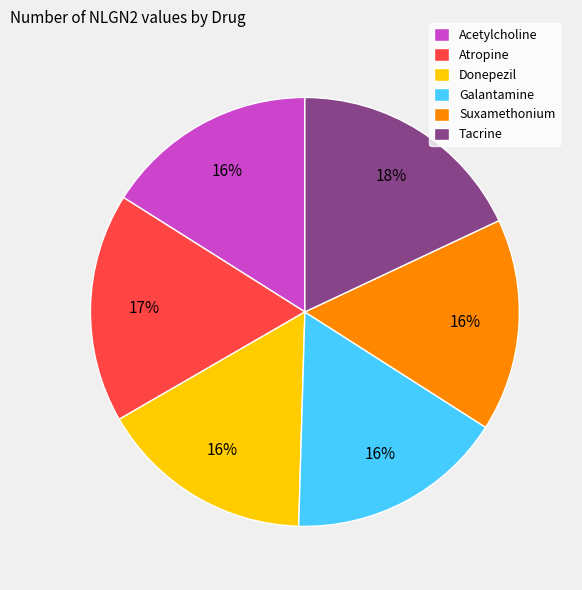

Is it true that Suxamethonium is 16% of the pie?

True